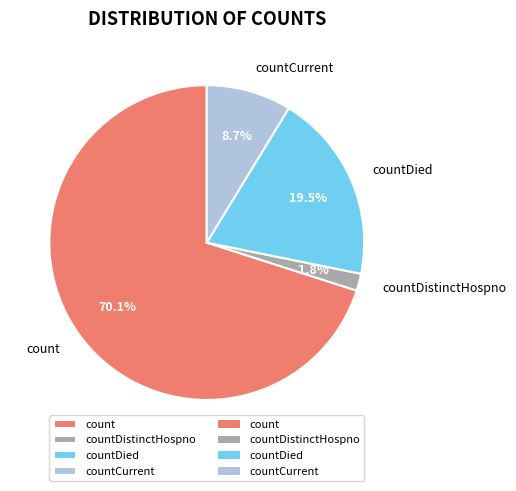

How many slices are in this pie chart?

4